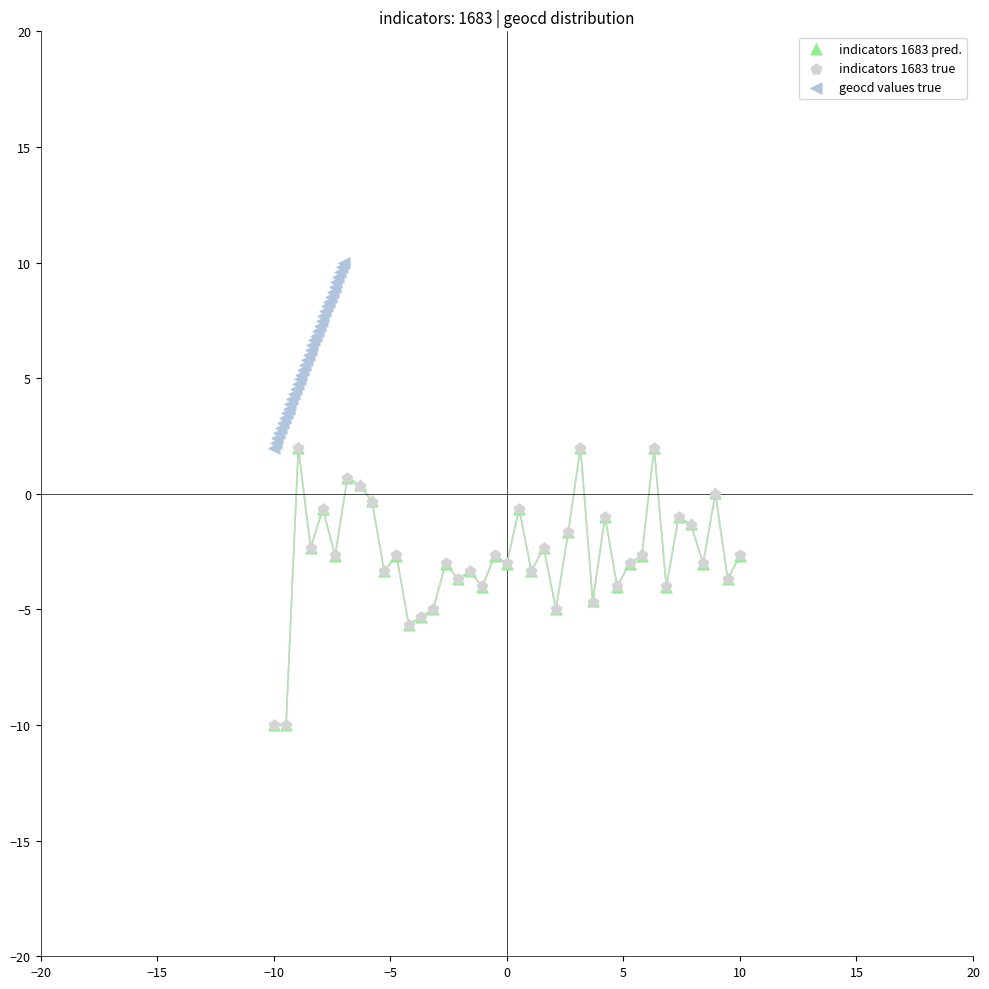

Which series contains the highest Y value?

geocd values true